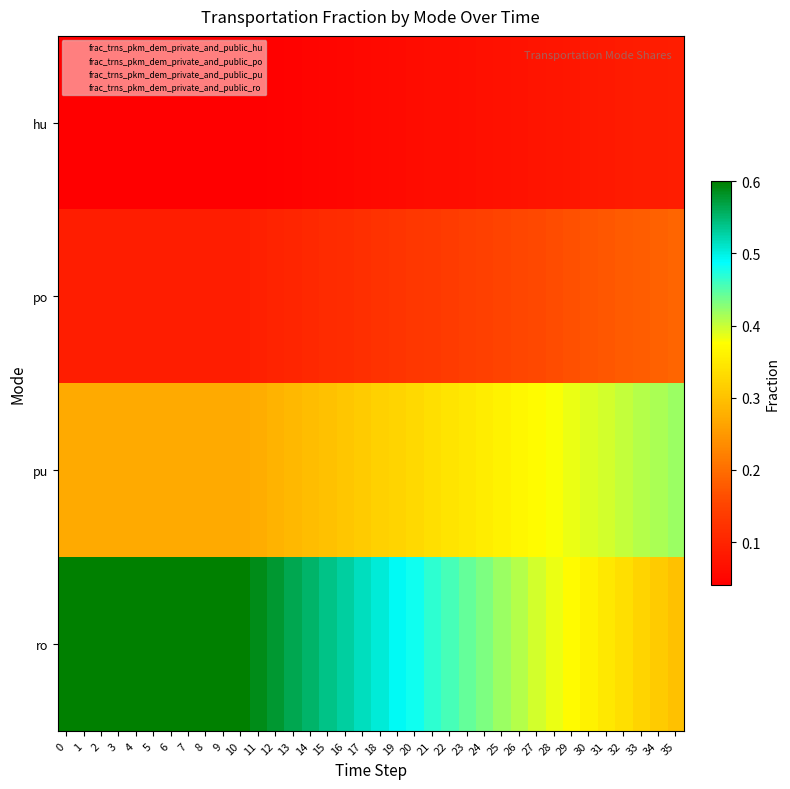

What is the greatest value displayed?

0.6